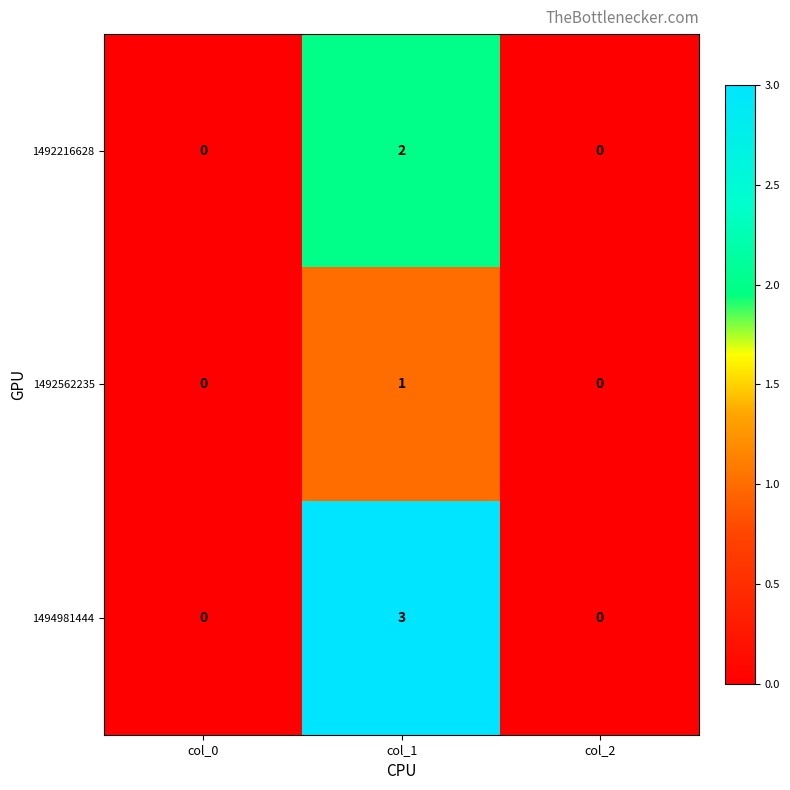

Rank the series by their average value, from lowest to highest.

1492562235, 1492216628, 1494981444